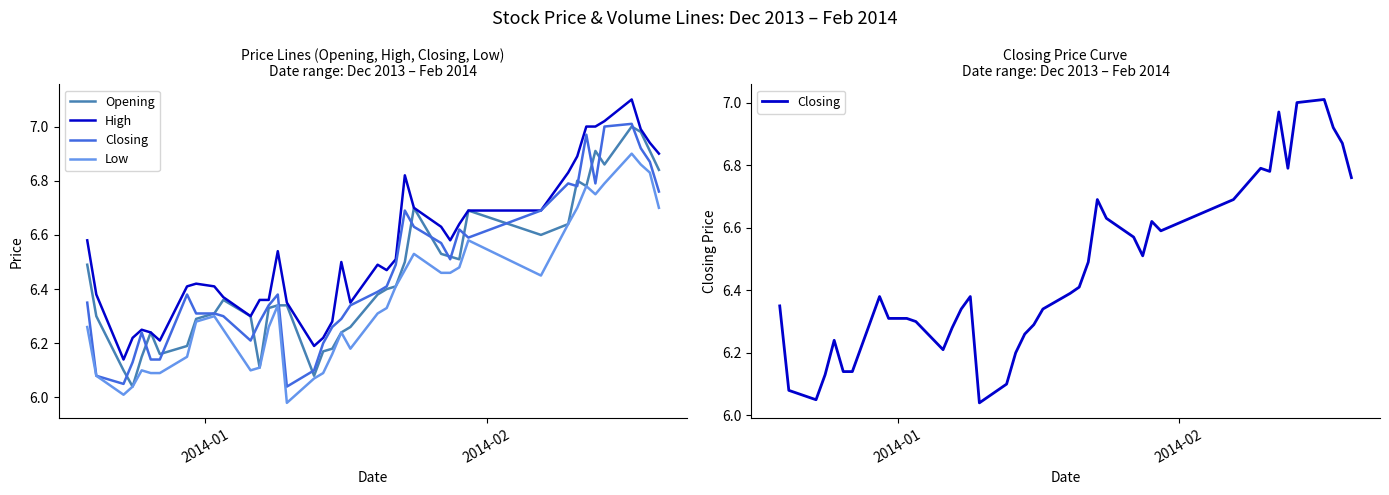

What are all the series names shown in the legend?

Opening, High, Closing, Low